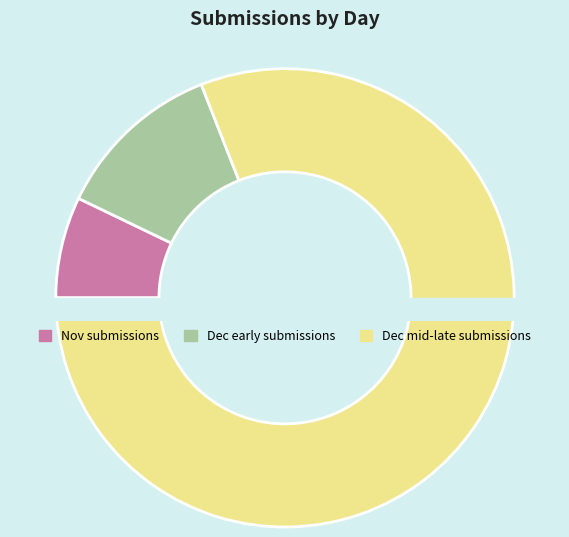

What is the total percentage of 4 and 12?

37.3%